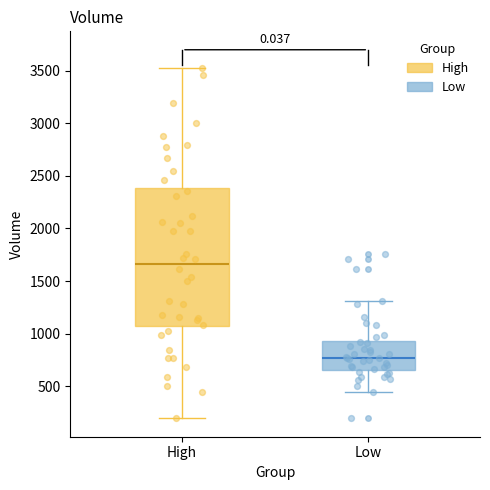

Comparing the boxes themselves (not the whiskers), which one is the tallest?

High